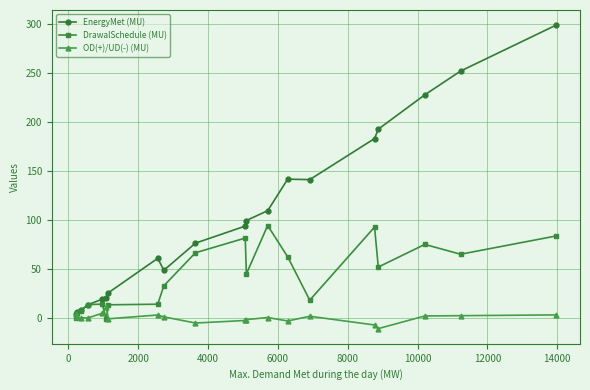

Does the chart display data point markers on the line(s)?

Yes